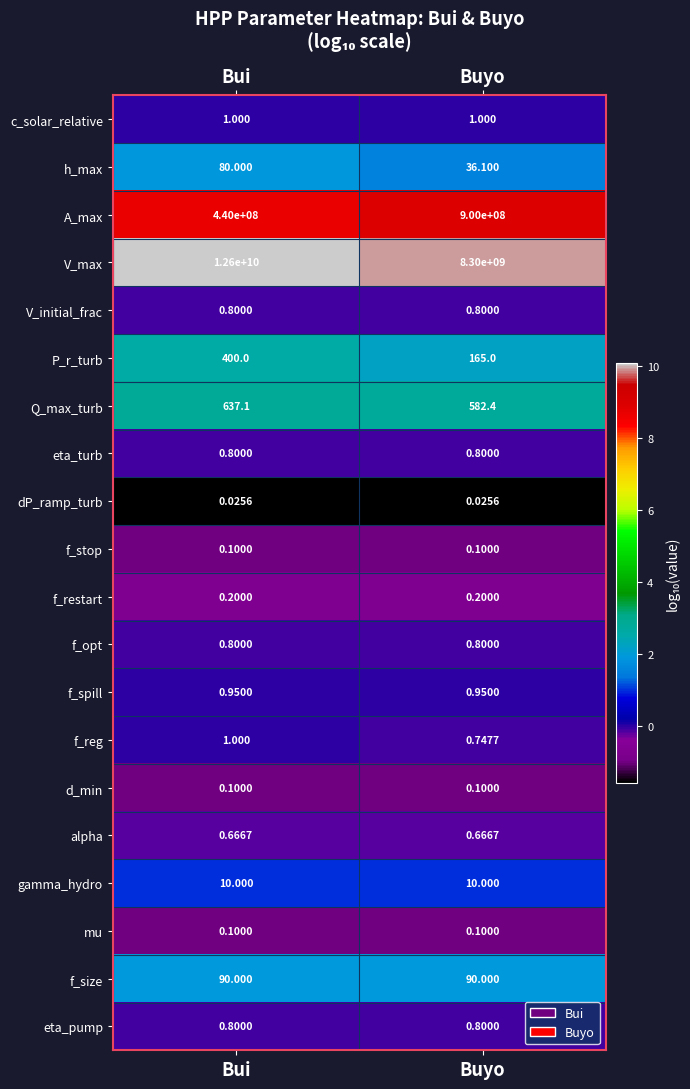

Which series has the largest total across all categories?

V_max